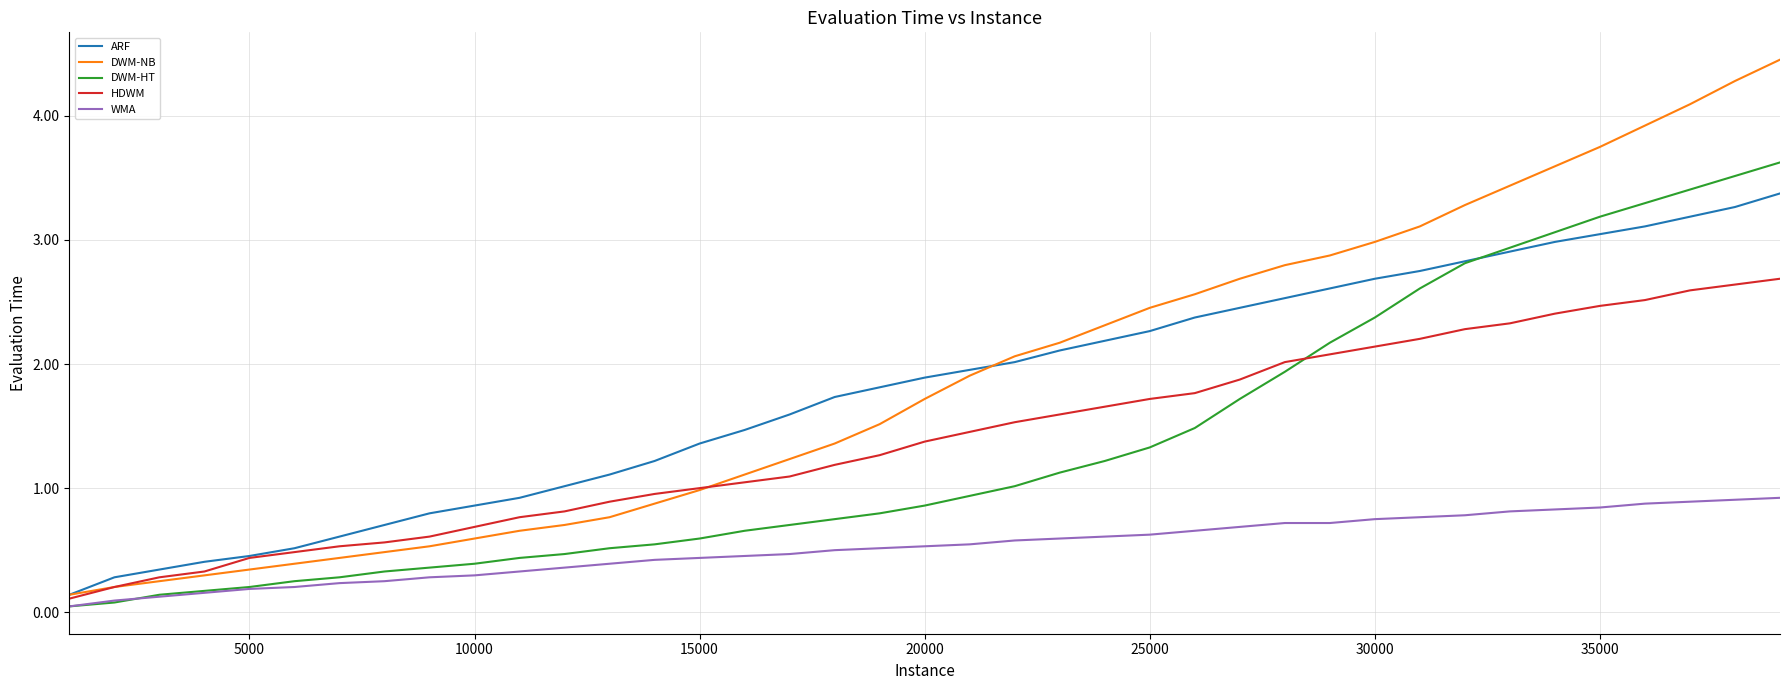

Which series has the widest spread of values?

DWM-NB